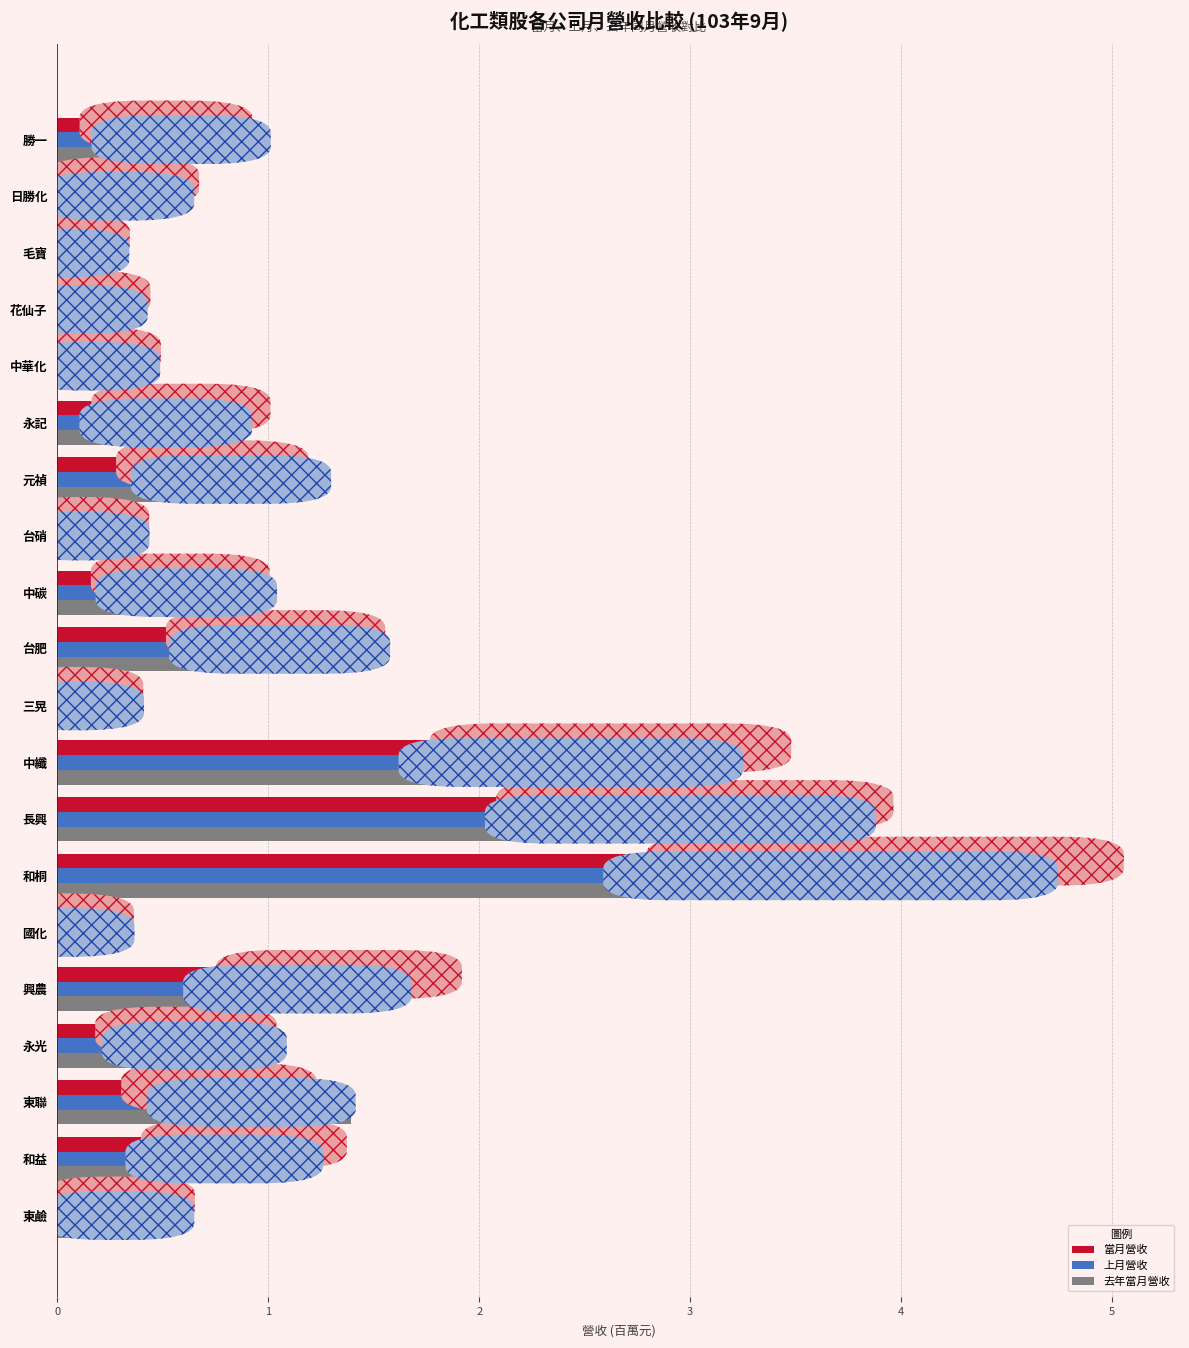

Which category has the highest value in the 當月營收 series?

和桐